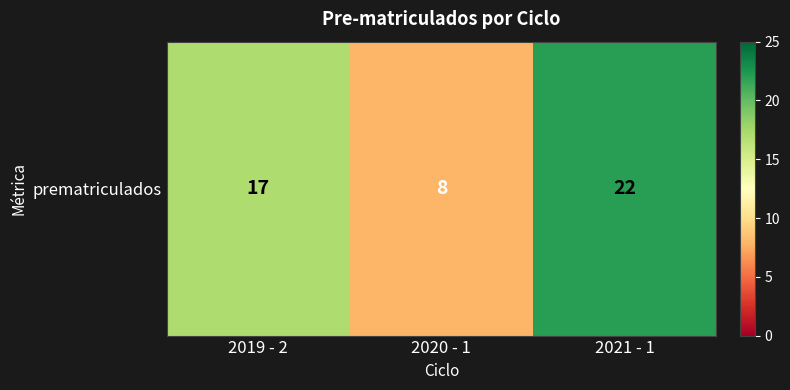

Is it true that the value at 2019 - 2 is 17?

True